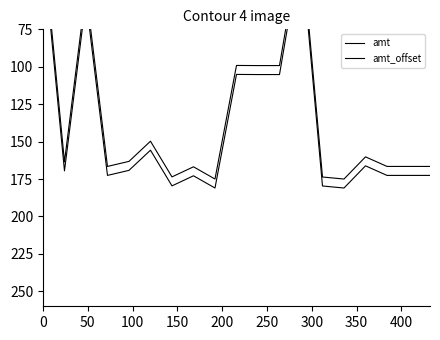

What is the value of the amt_offset point at the 8th from the left?

172.8